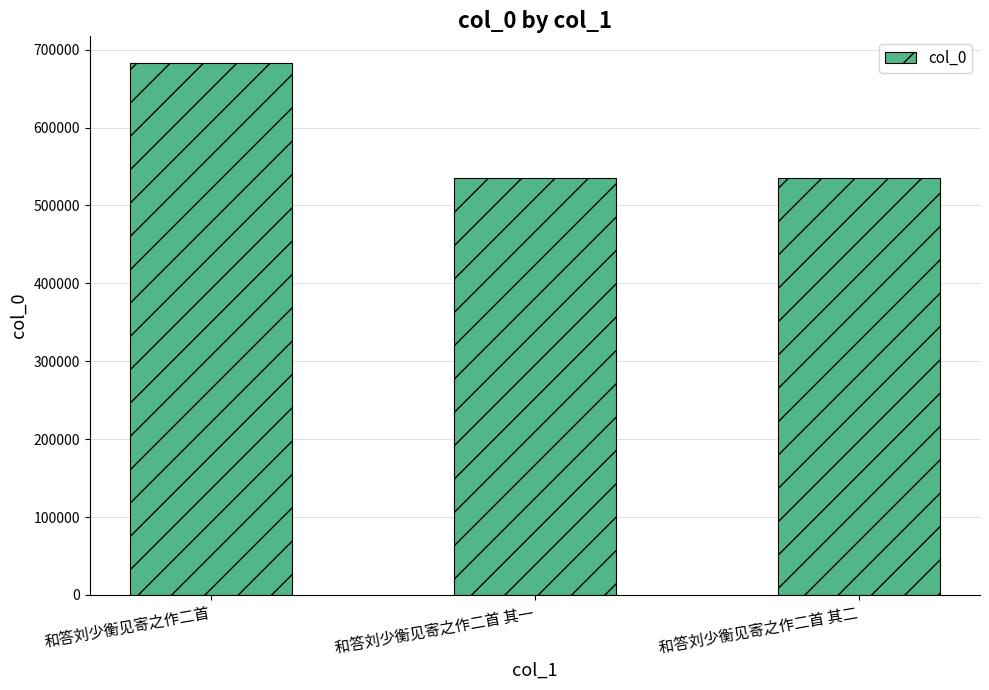

At which category does the chart reach its peak across all series?

和答刘少衡见寄之作二首